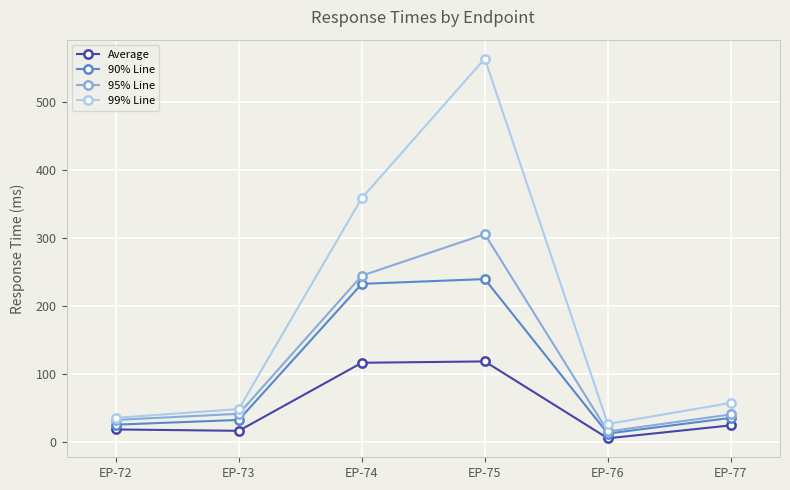

True or false: 90% Line has a value of 25 at EP-72.

True